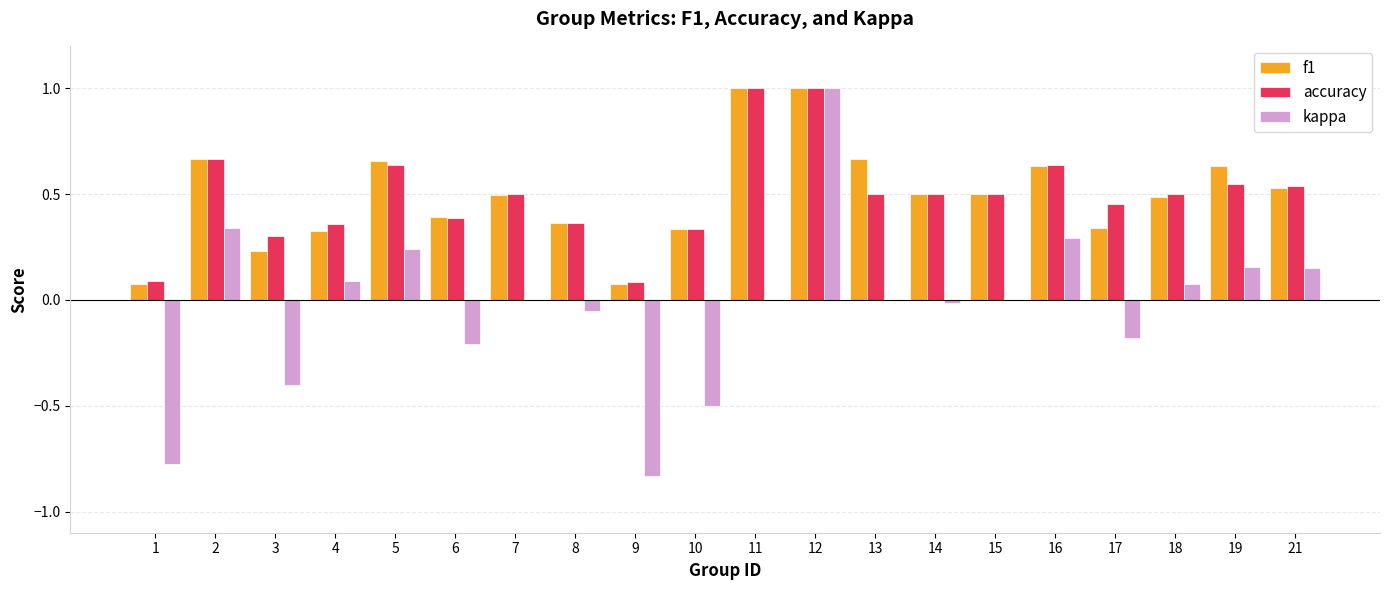

Is the value of f1 at 7 greater than the value of kappa at 17?

Yes